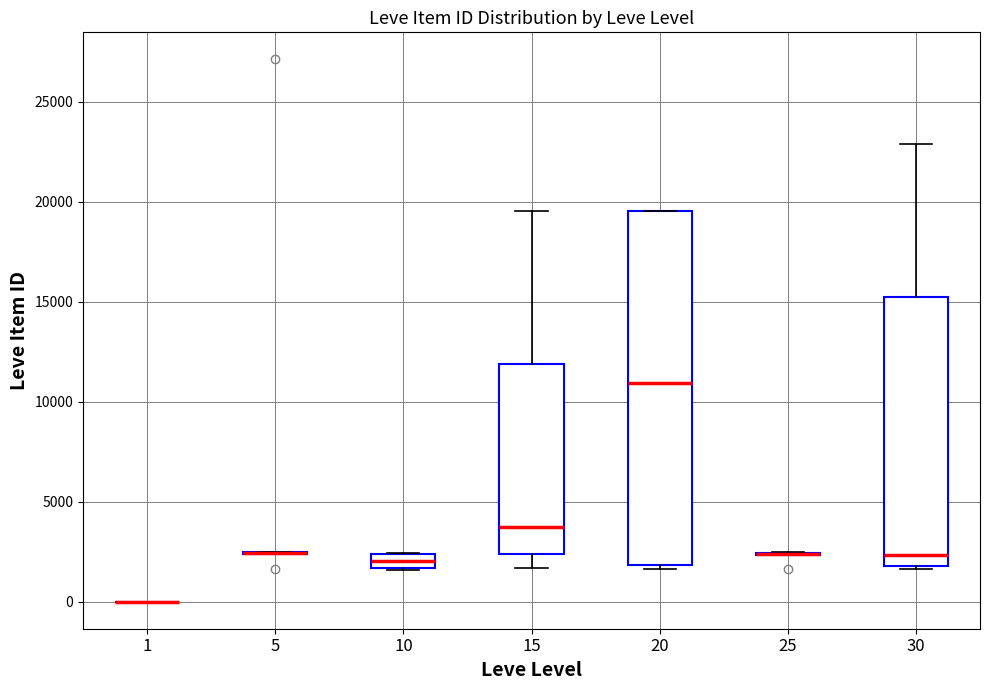

Which box is the tallest, from its lower edge to its upper edge?

20